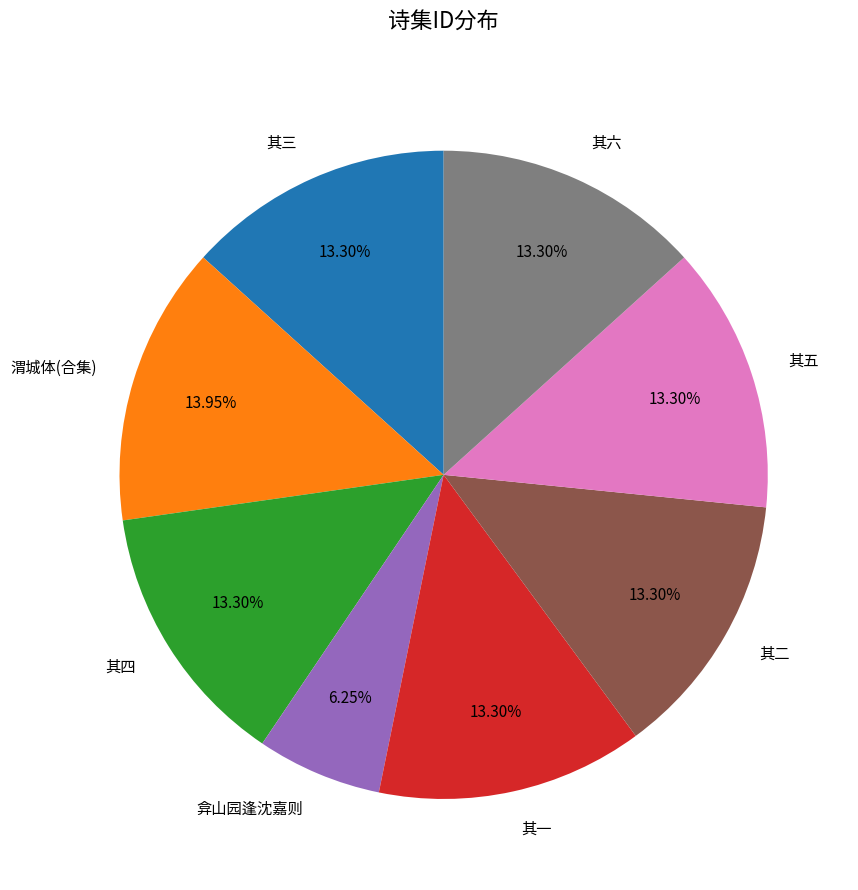

Approximately how many times larger is the value at 其二 compared to 其五?

1.0